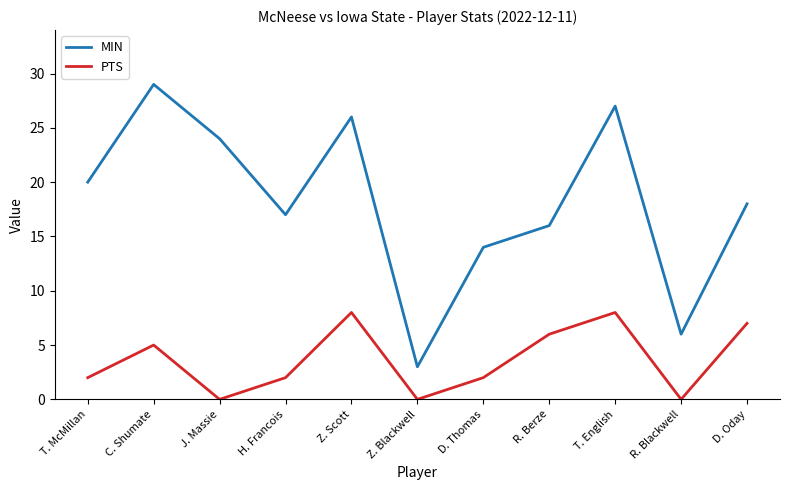

What is the difference between the maximum and second lowest values in the MIN series?

23